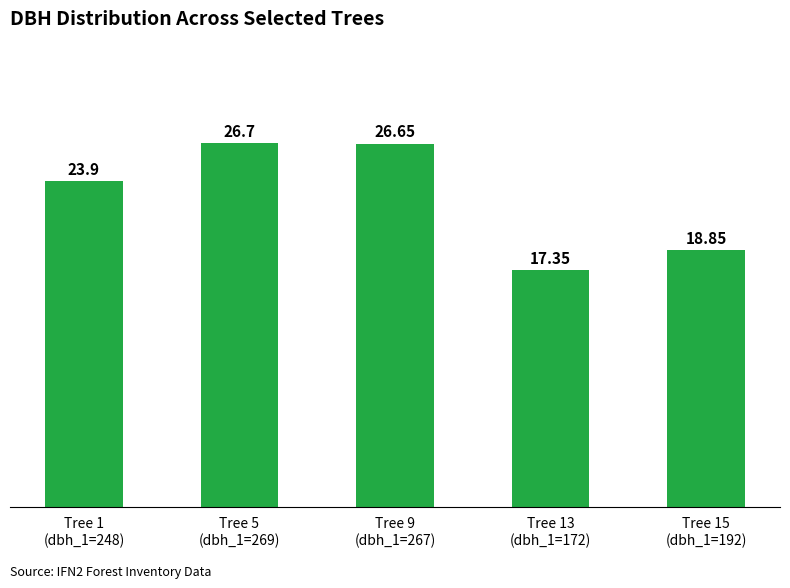

Count the number of categories in the chart.

5